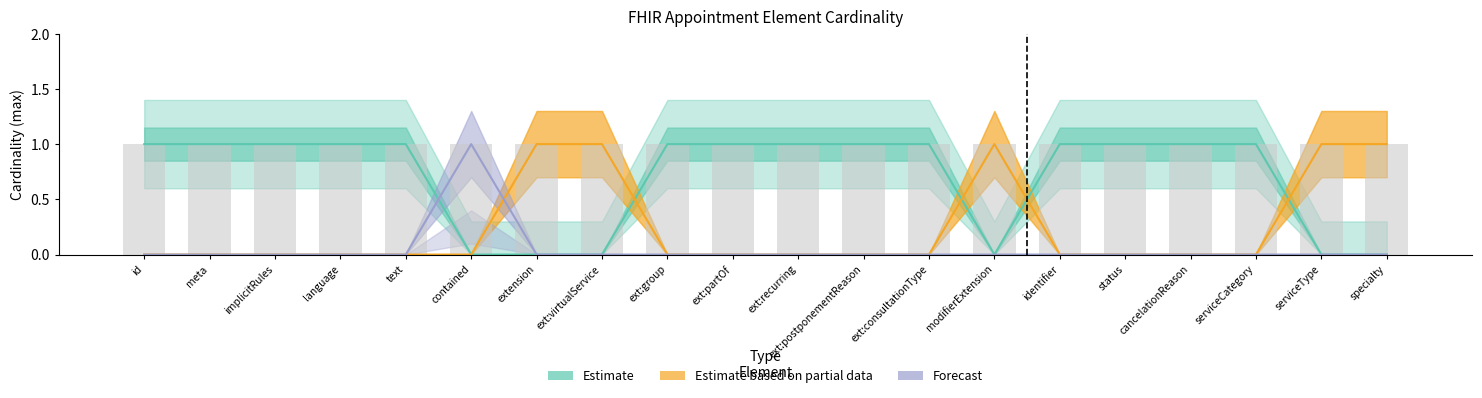

Which series changed the most between ext:partOf and cancelationReason?

Estimate